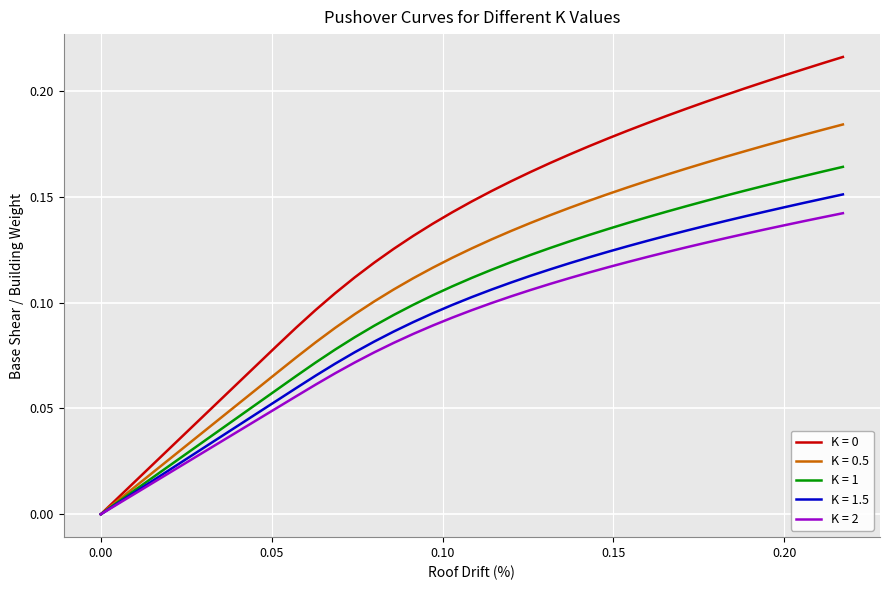

Does the chart have visible grid lines?

Yes